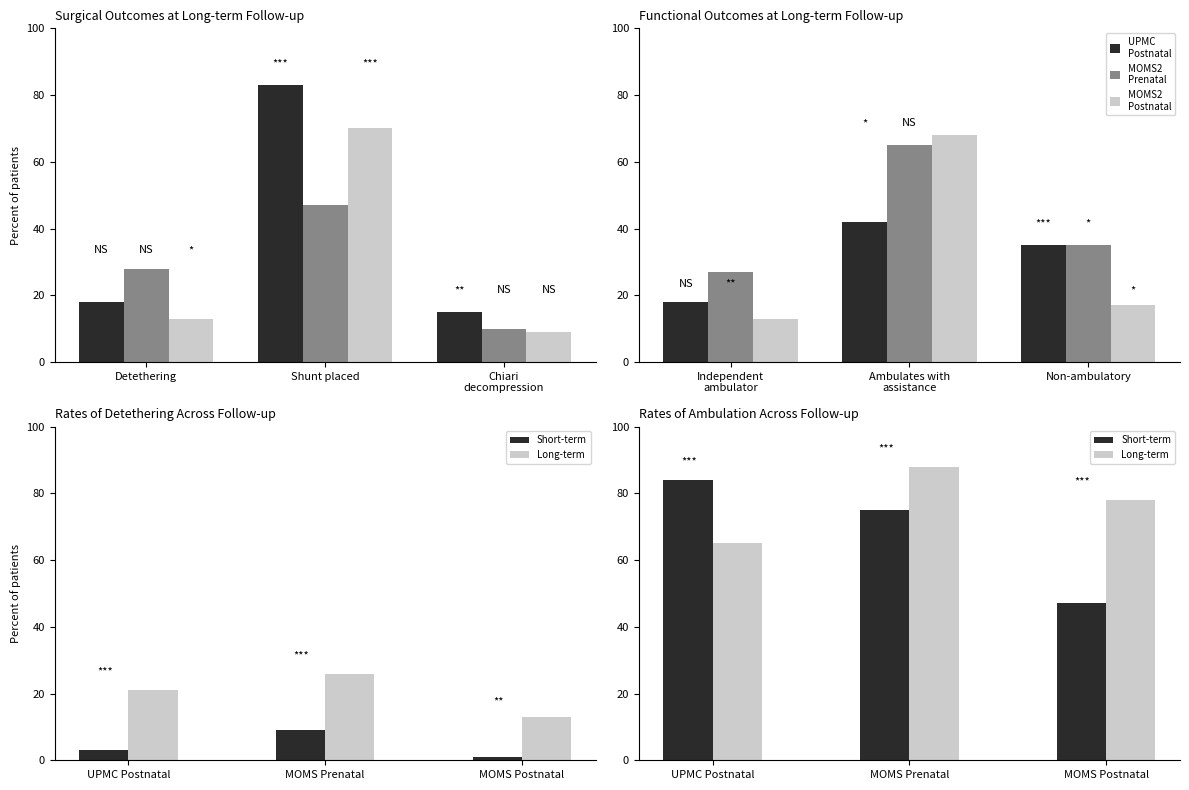

Which series has the widest spread of values?

MOMS2
Postnatal